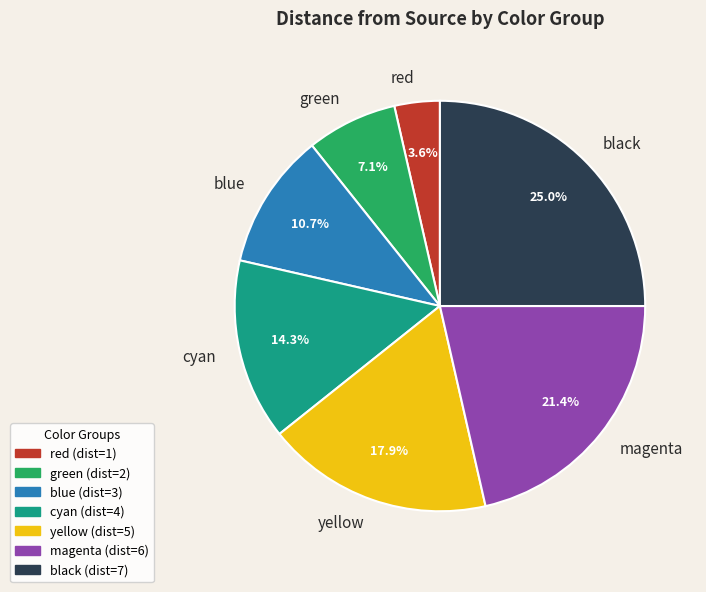

How many slices are in this pie chart?

7